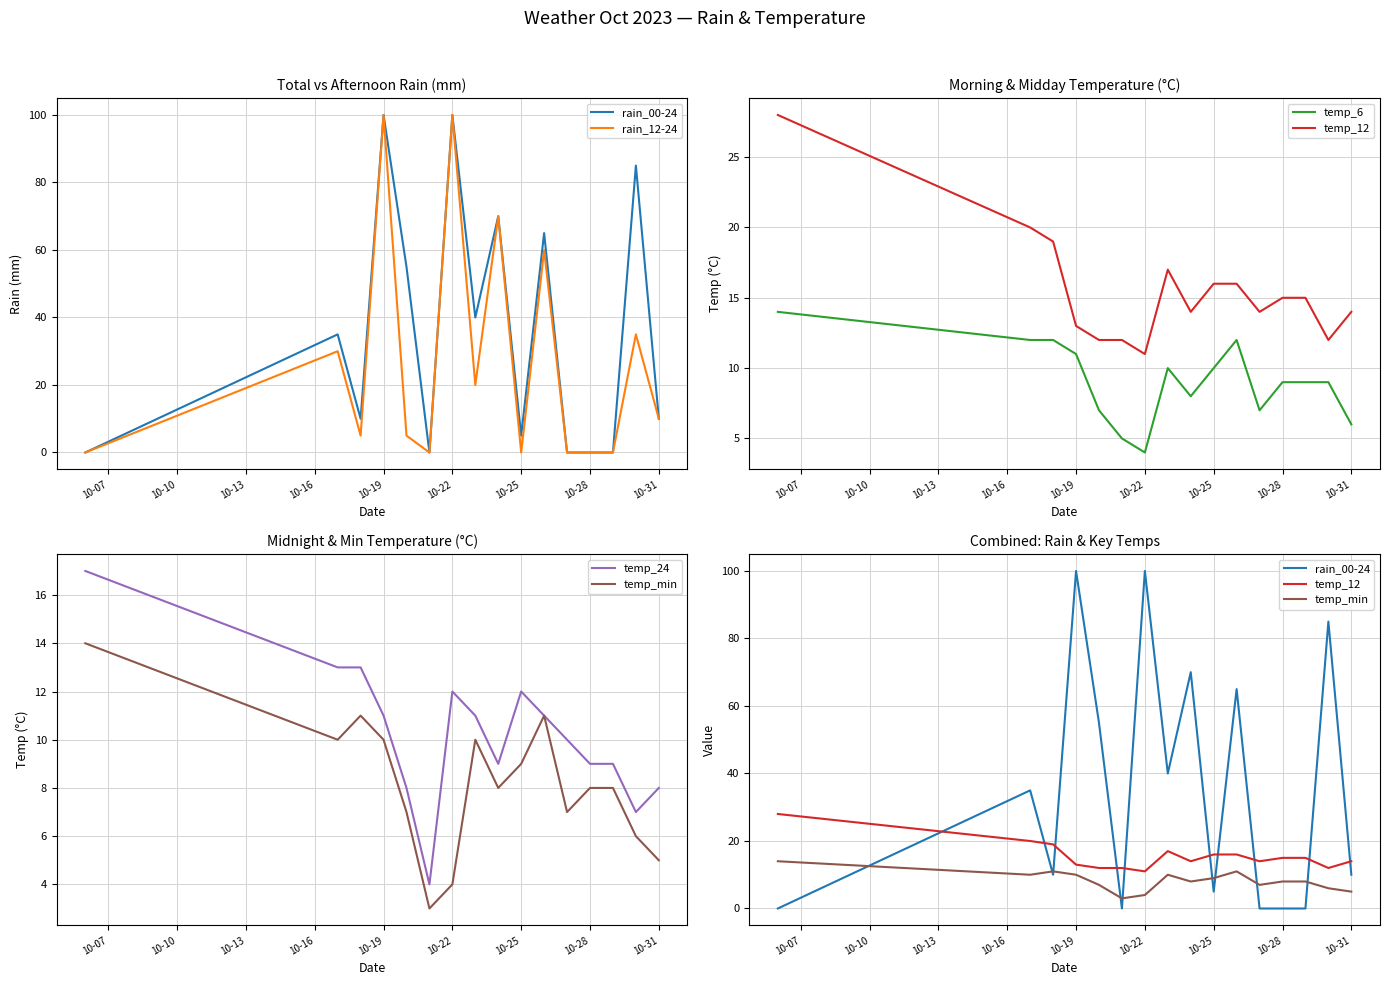

How many values in the rain_00-24 series are below 35?

8